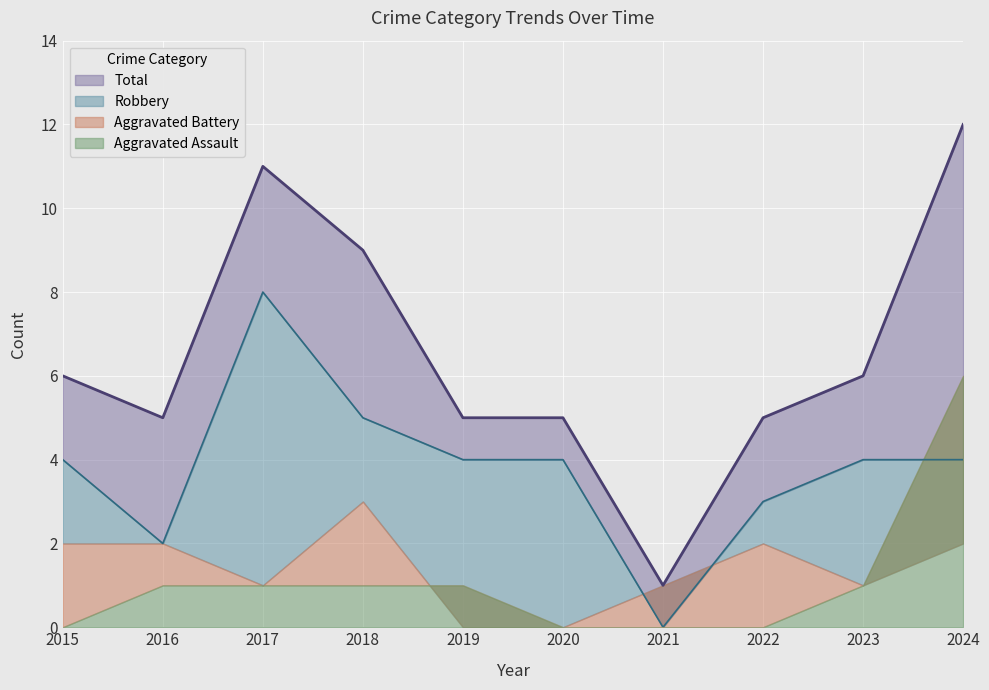

What is the sum of all Total values?

65